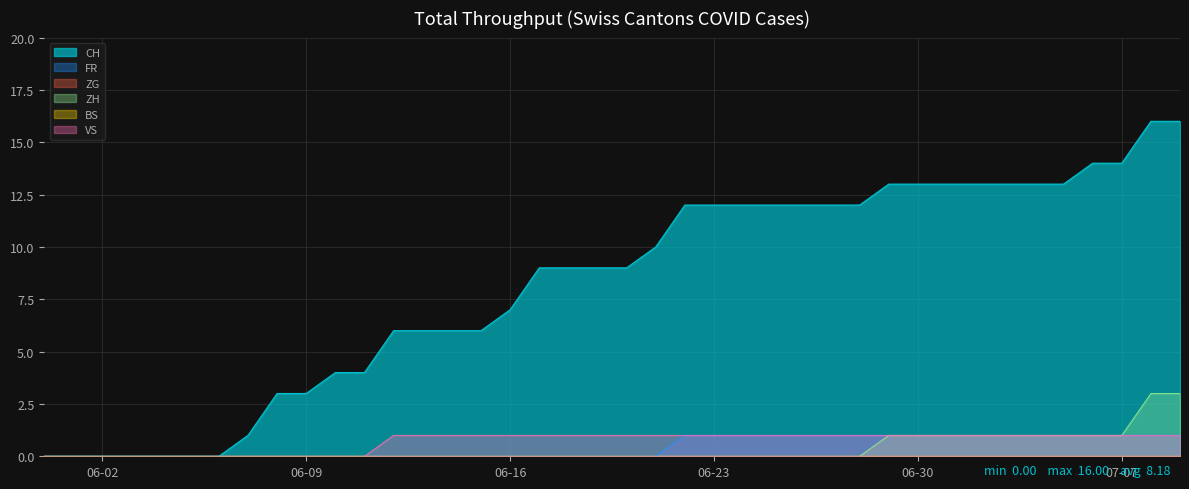

Rank the categories by FR value from highest to lowest.

2020-06-22, 2020-06-23, 2020-06-24, 2020-06-25, 2020-06-26, 2020-06-27, 2020-06-28, 2020-06-29, 2020-06-30, 2020-07-01, 2020-07-02, 2020-07-03, 2020-07-04, 2020-07-05, 2020-07-06, 2020-07-07, 2020-07-08, 2020-07-09, 2020-05-31, 2020-06-01, 2020-06-02, 2020-06-03, 2020-06-04, 2020-06-05, 2020-06-06, 2020-06-07, 2020-06-08, 2020-06-09, 2020-06-10, 2020-06-11, 2020-06-12, 2020-06-13, 2020-06-14, 2020-06-15, 2020-06-16, 2020-06-17, 2020-06-18, 2020-06-19, 2020-06-20, 2020-06-21